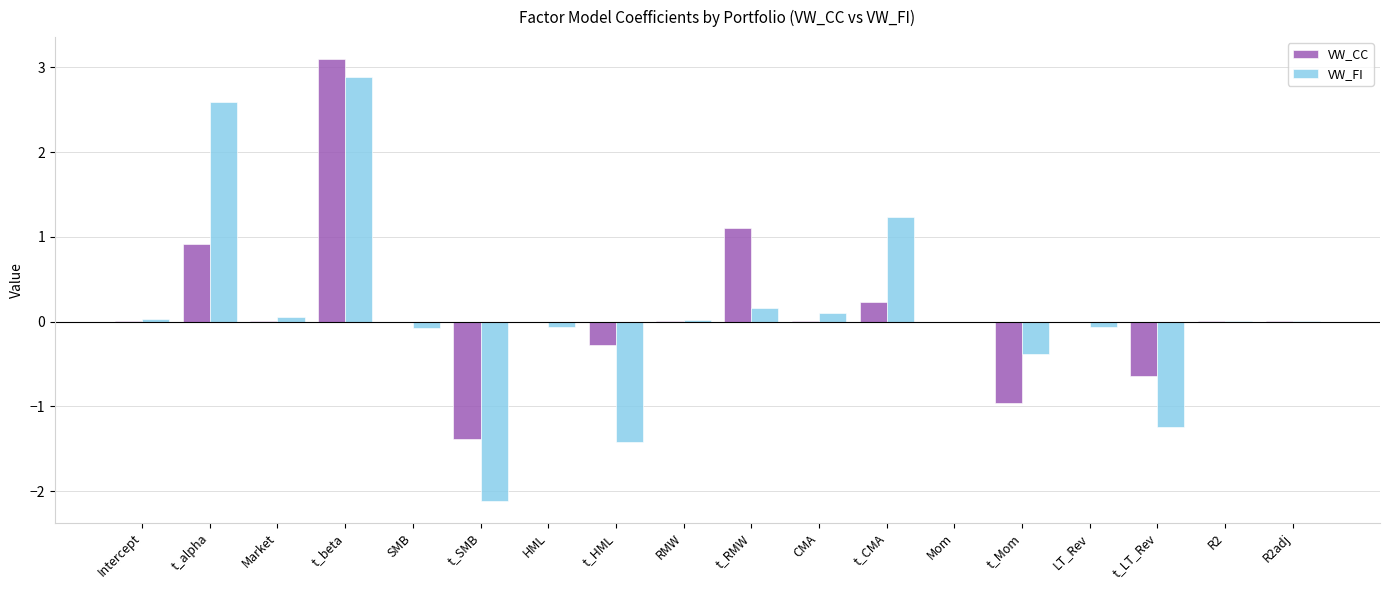

At which category is the sum across all series the highest?

t_beta